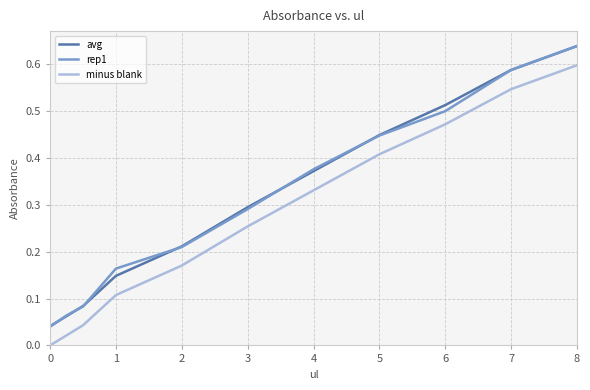

True or false: rep1 and minus blank intersect in this chart.

False